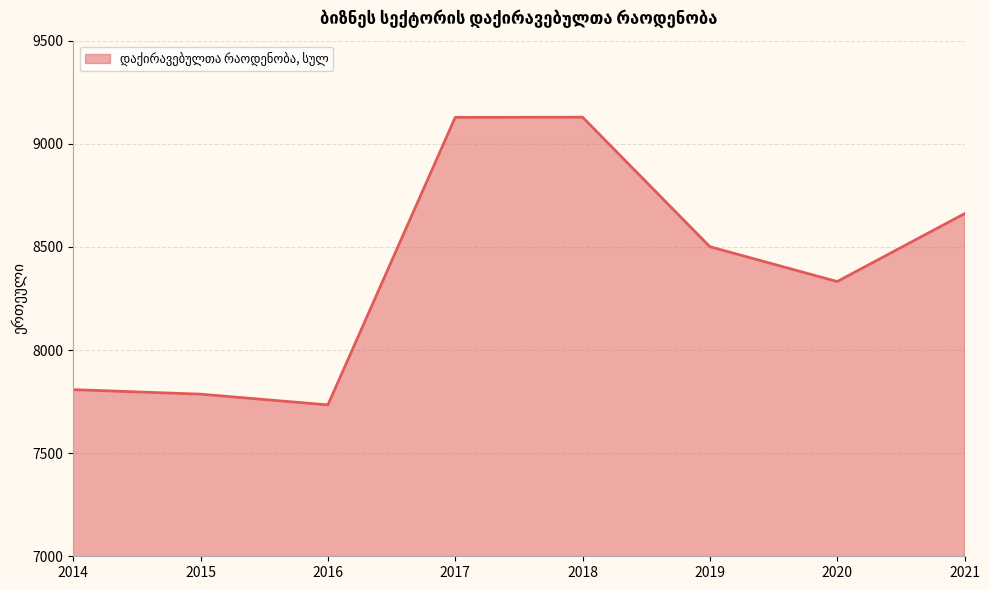

Is it true that the value at 2017 is 16145?

False